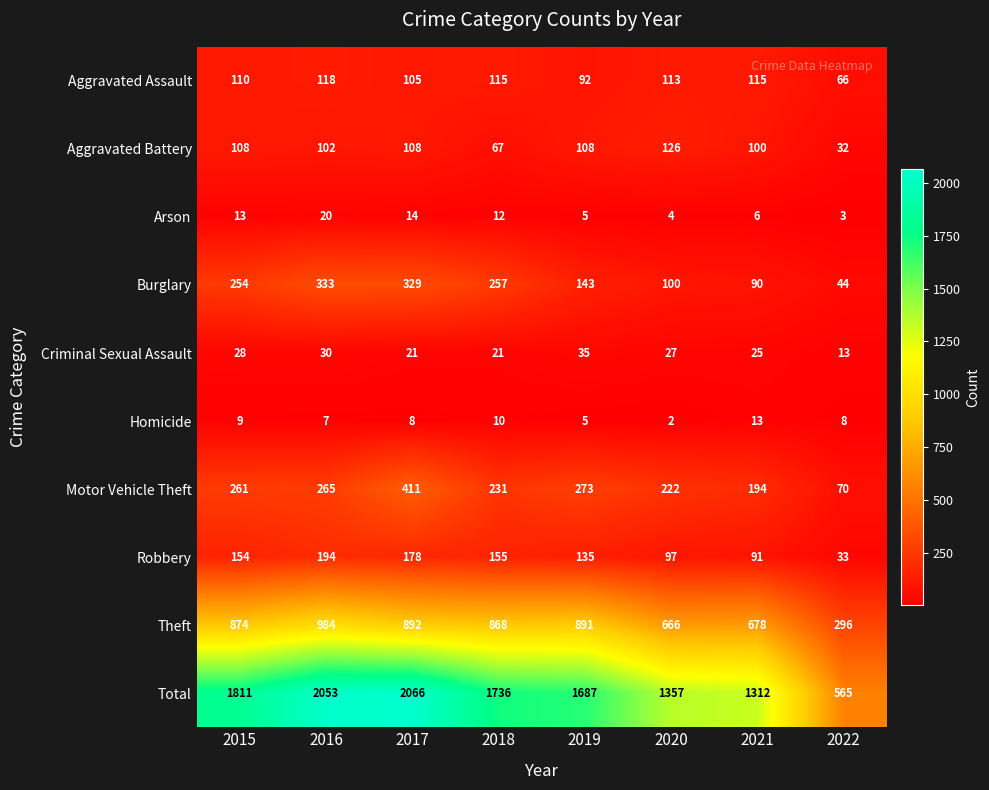

What is the sum of all Aggravated Assault values?

834